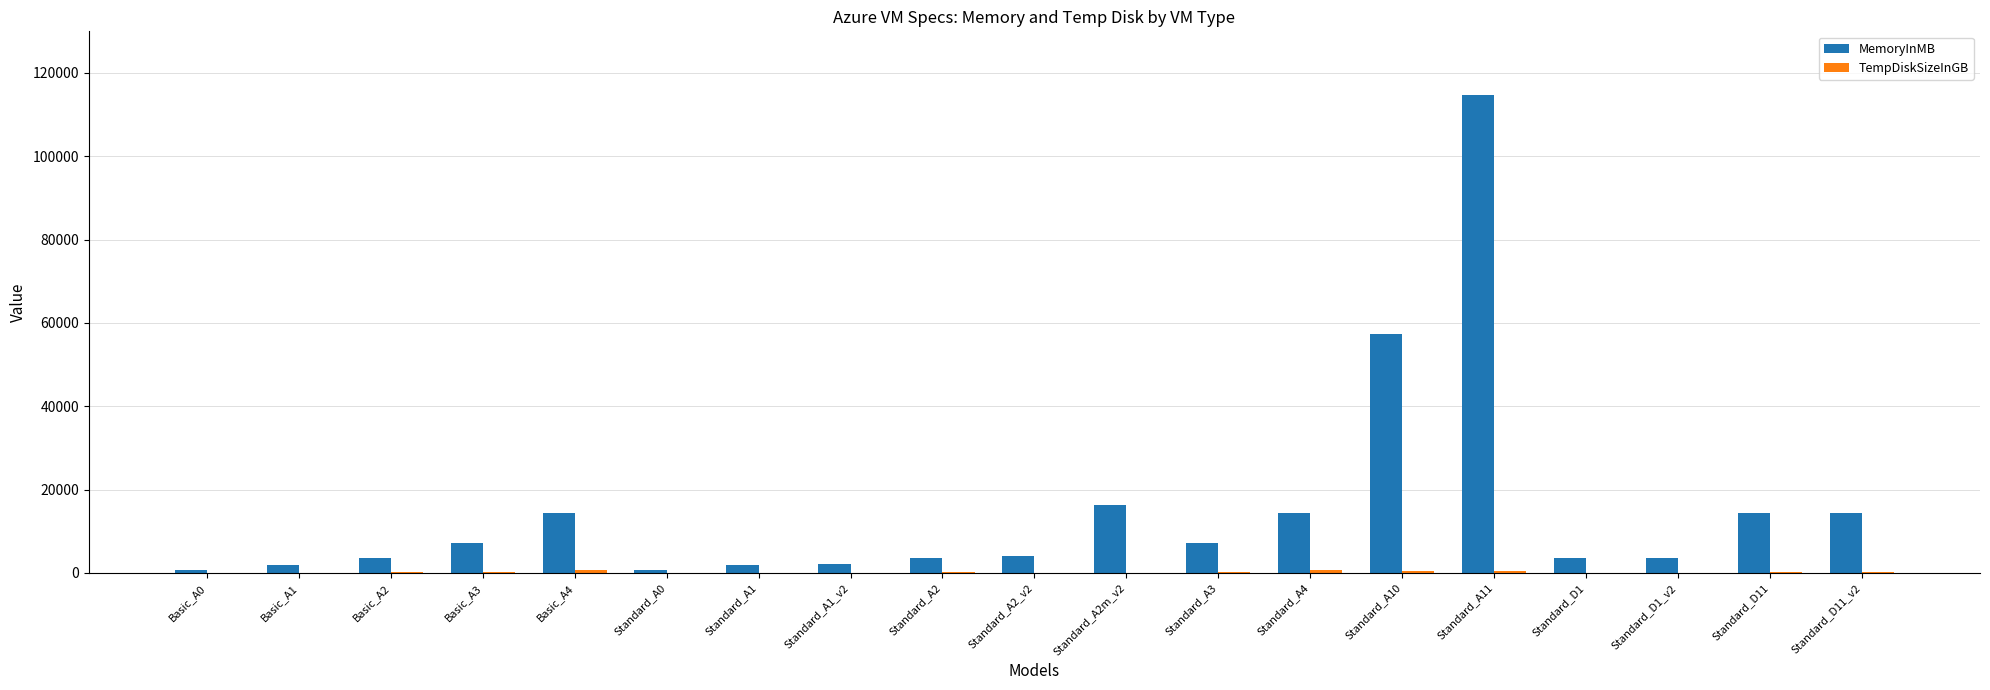

What is the sum of all MemoryInMB values?

285696